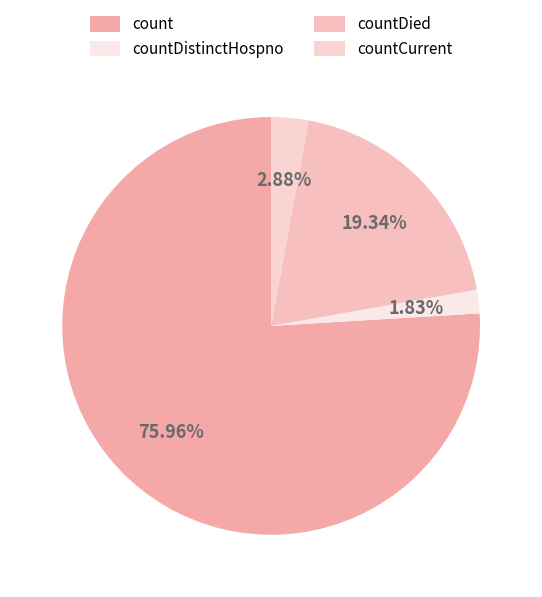

True or false: countDied accounts for 19% of the total.

True